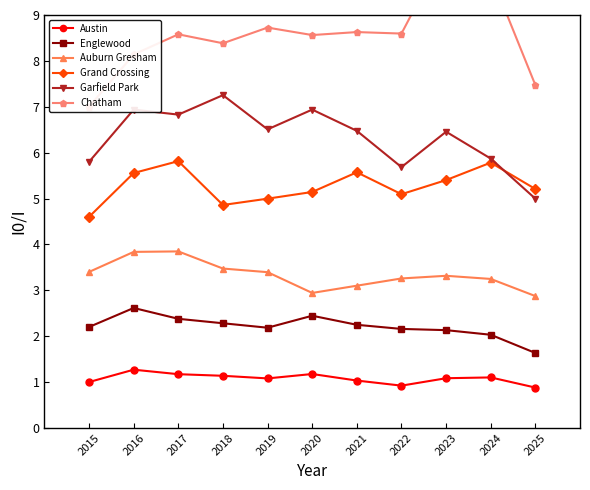

How many lines are shown in the chart?

6